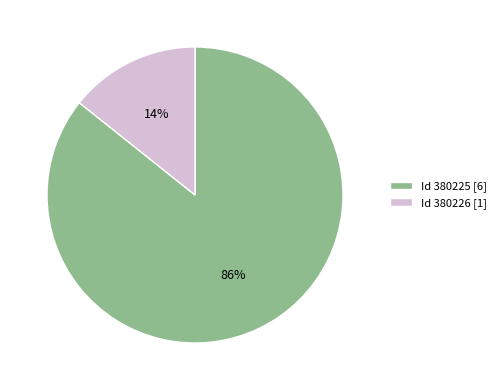

To the nearest percent, what is the average slice percentage?

50%